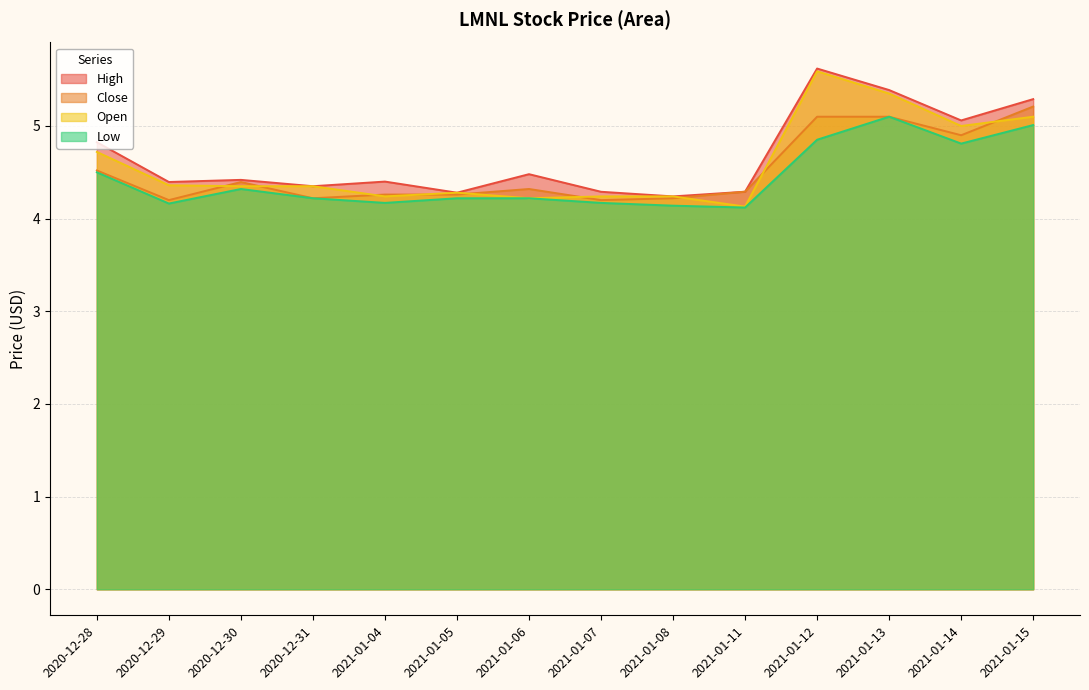

At how many categories does at least one series exceed 5?

4